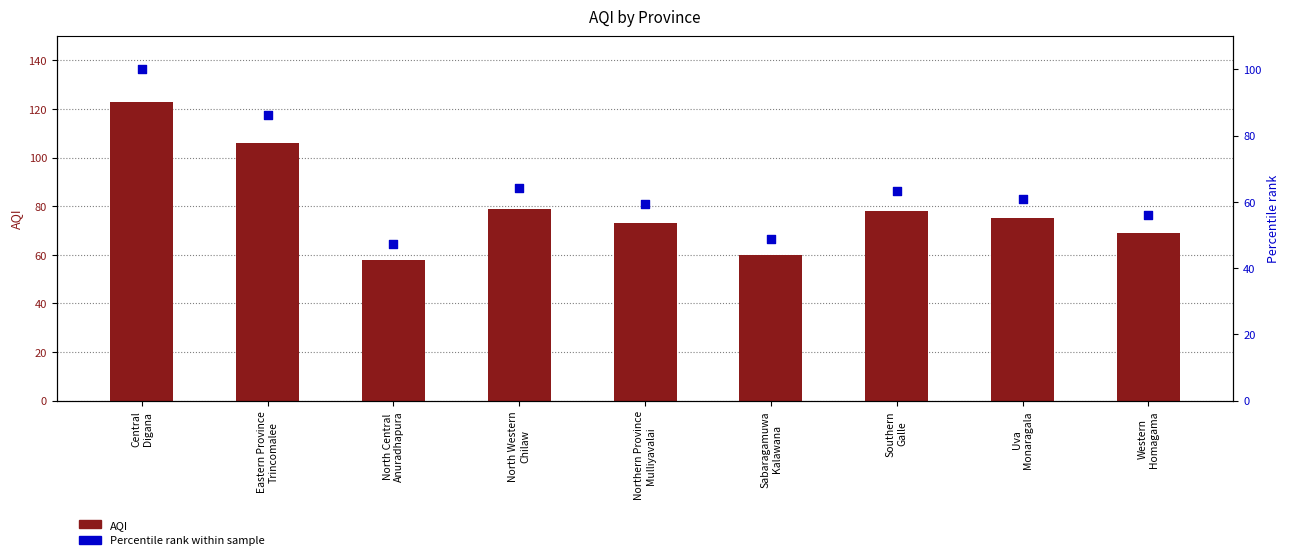

At how many categories does at least one series exceed 56?

9